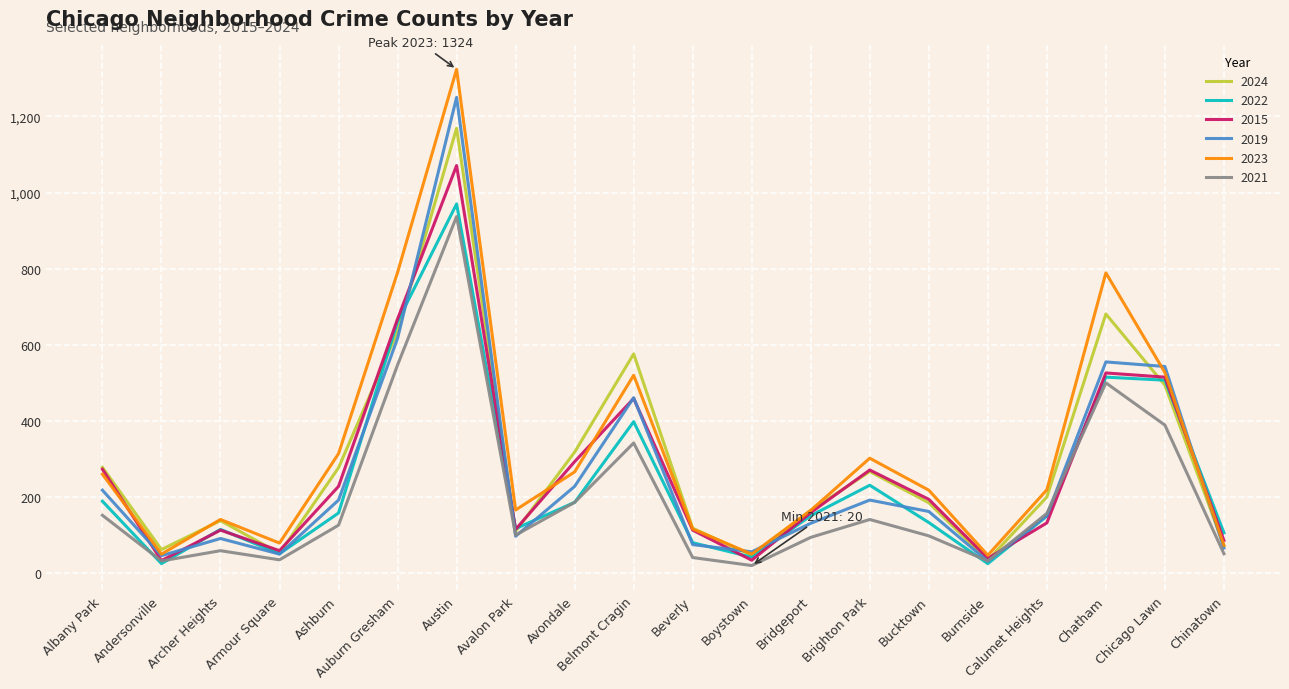

Is it true that 2023 equals 302 at Brighton Park?

True